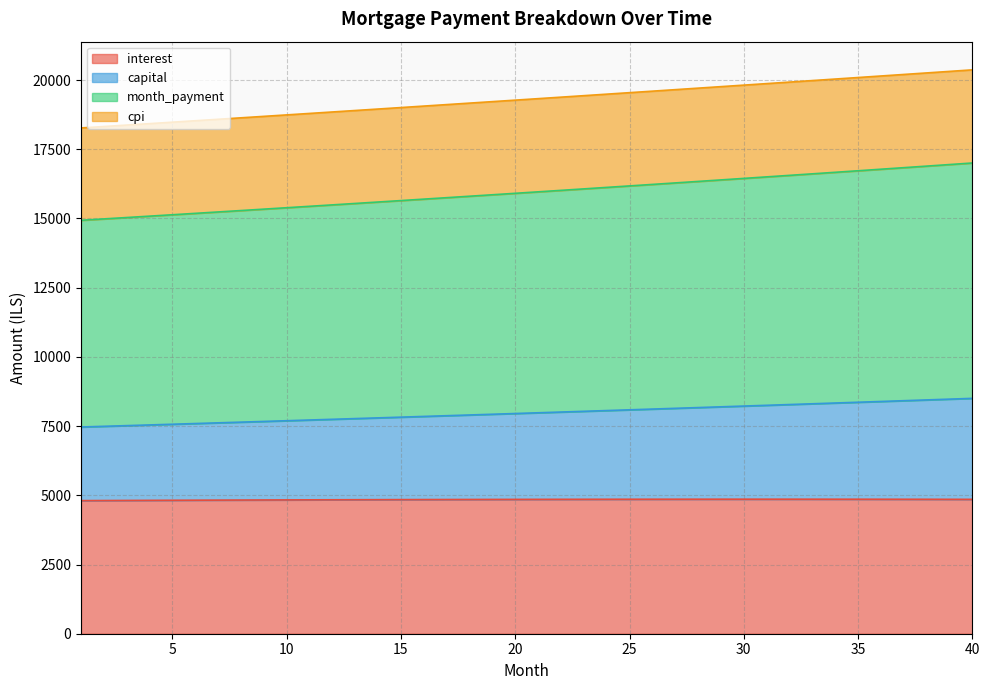

True or false: capital and month_payment cross at least once.

False